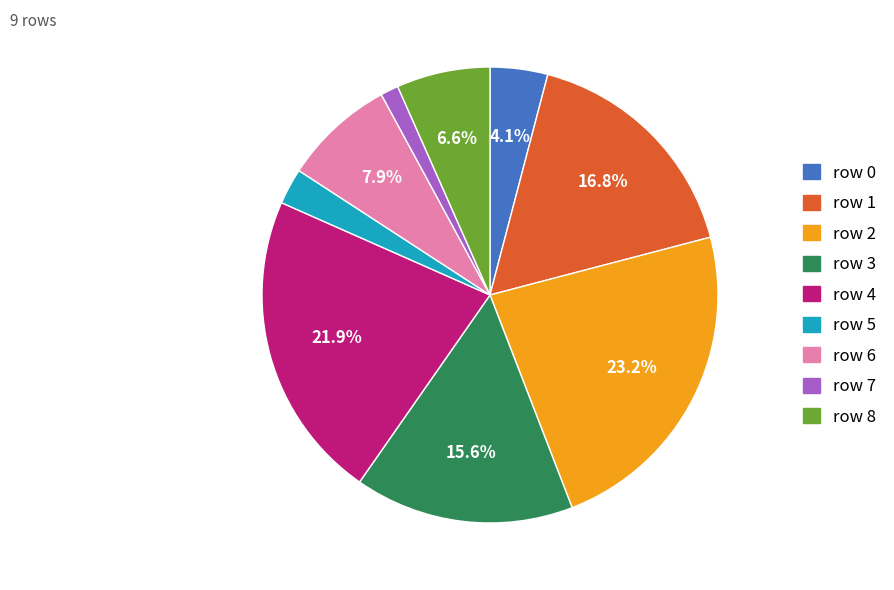

To the nearest percent, what is the difference between the row 1 and row 4 slice percentages?

5%